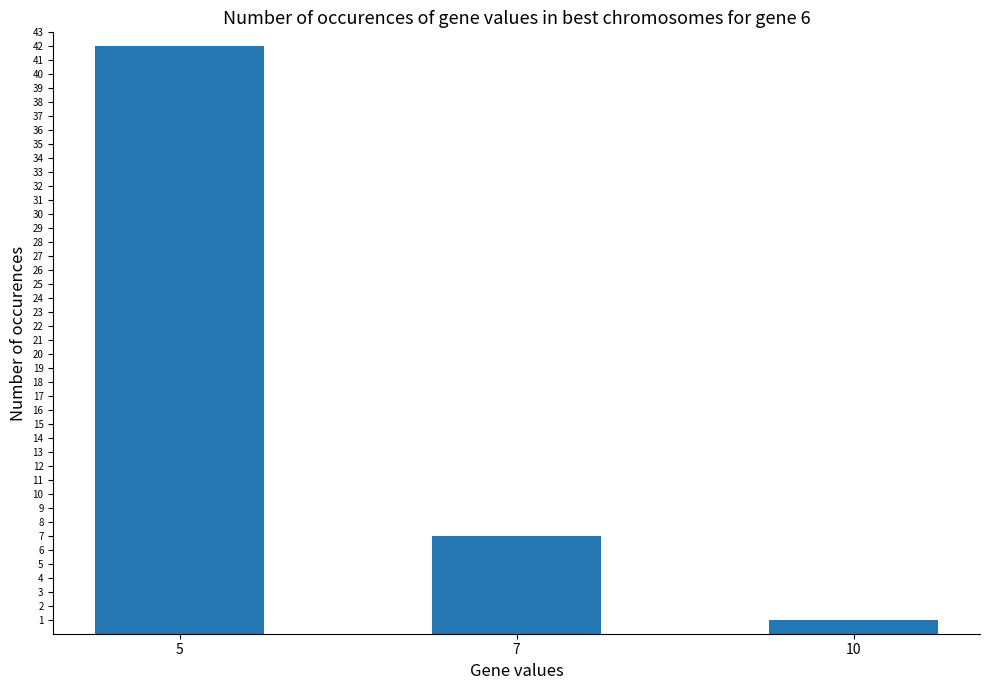

Rank the categories by value from highest to lowest.

5, 7, 10